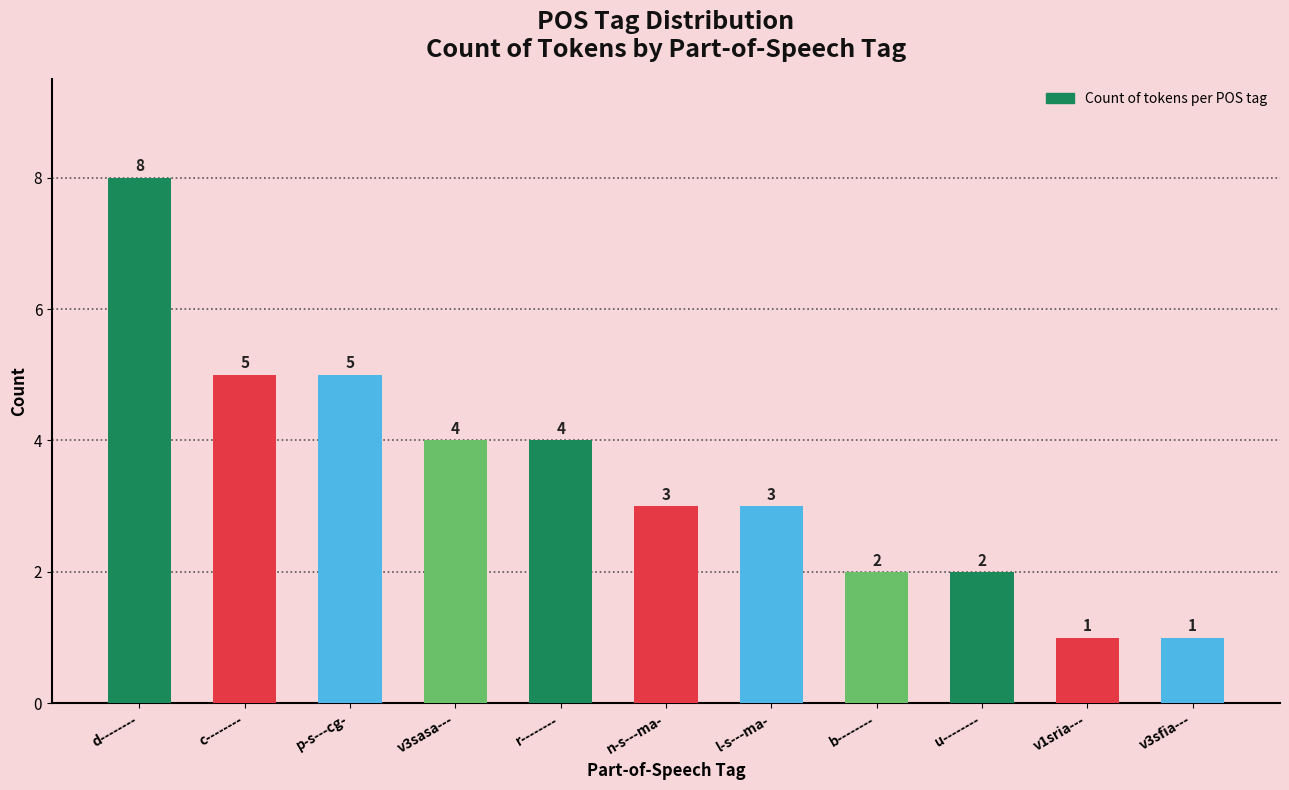

How many values are below 3?

4